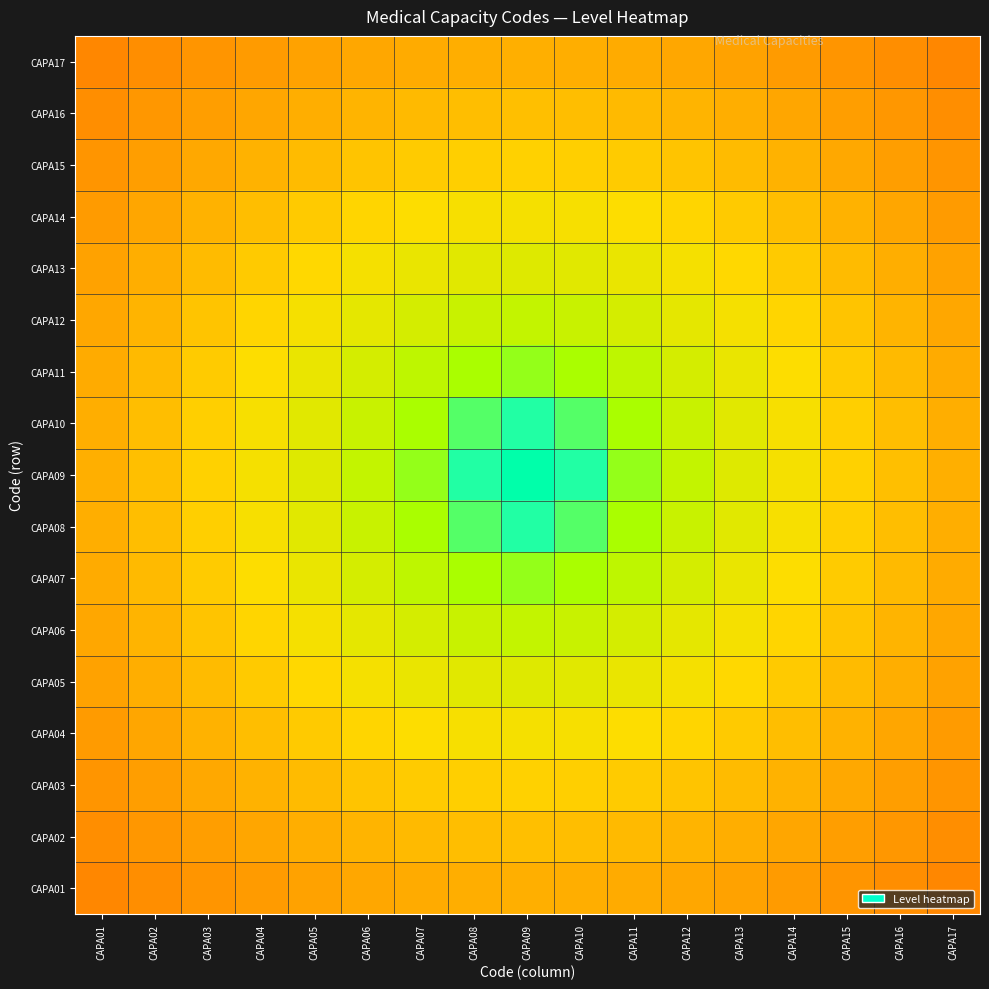

What is the minimum value shown in the chart?

0.4